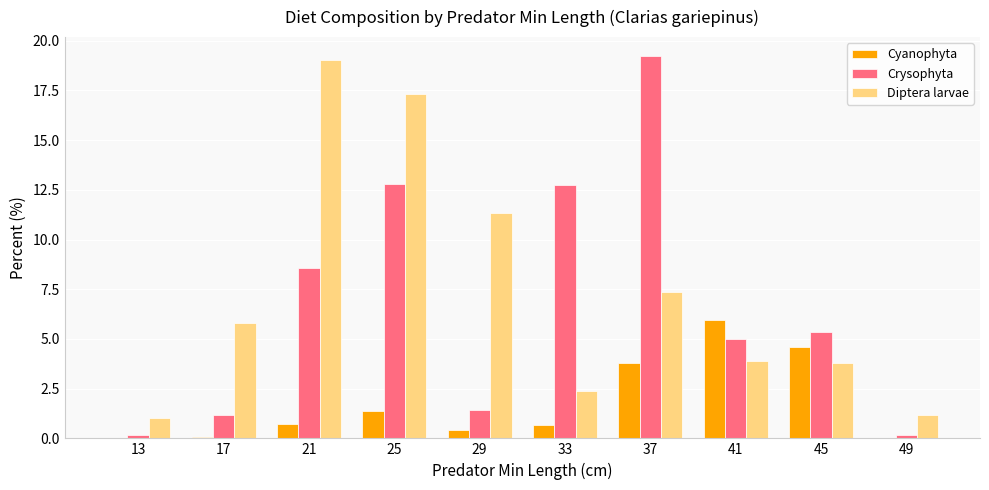

Is the value of Cyanophyta at 17 greater than the value of Crysophyta at 33?

No